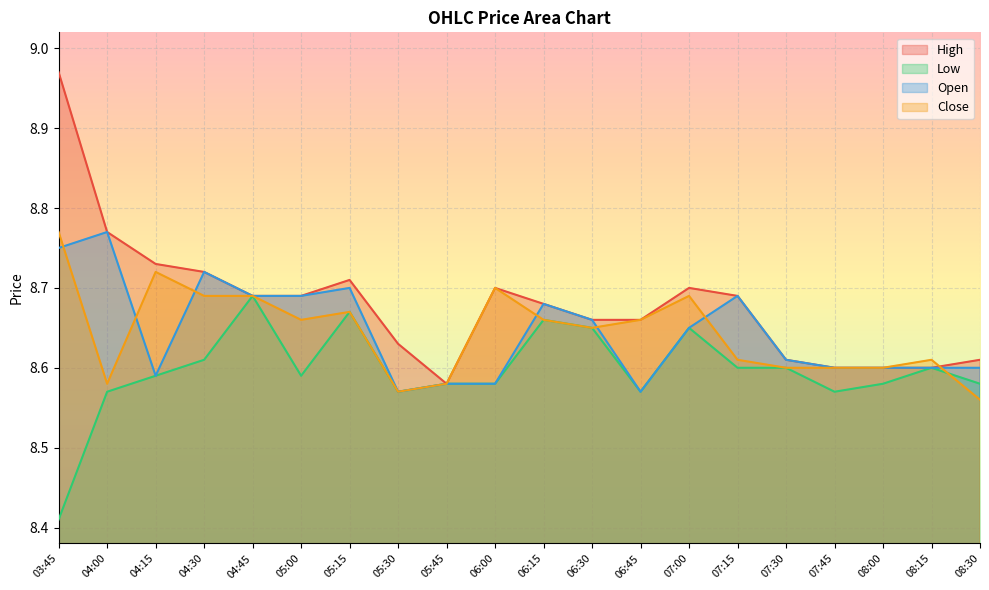

At which category is the sum across all series the highest?

03:45